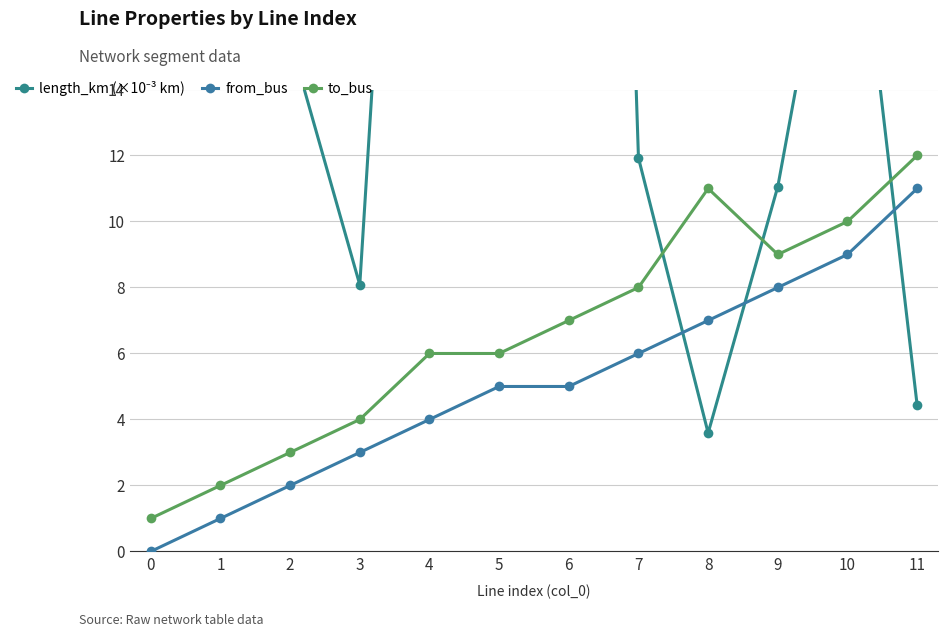

What is the spread (max minus min) of values at 9?

3.1